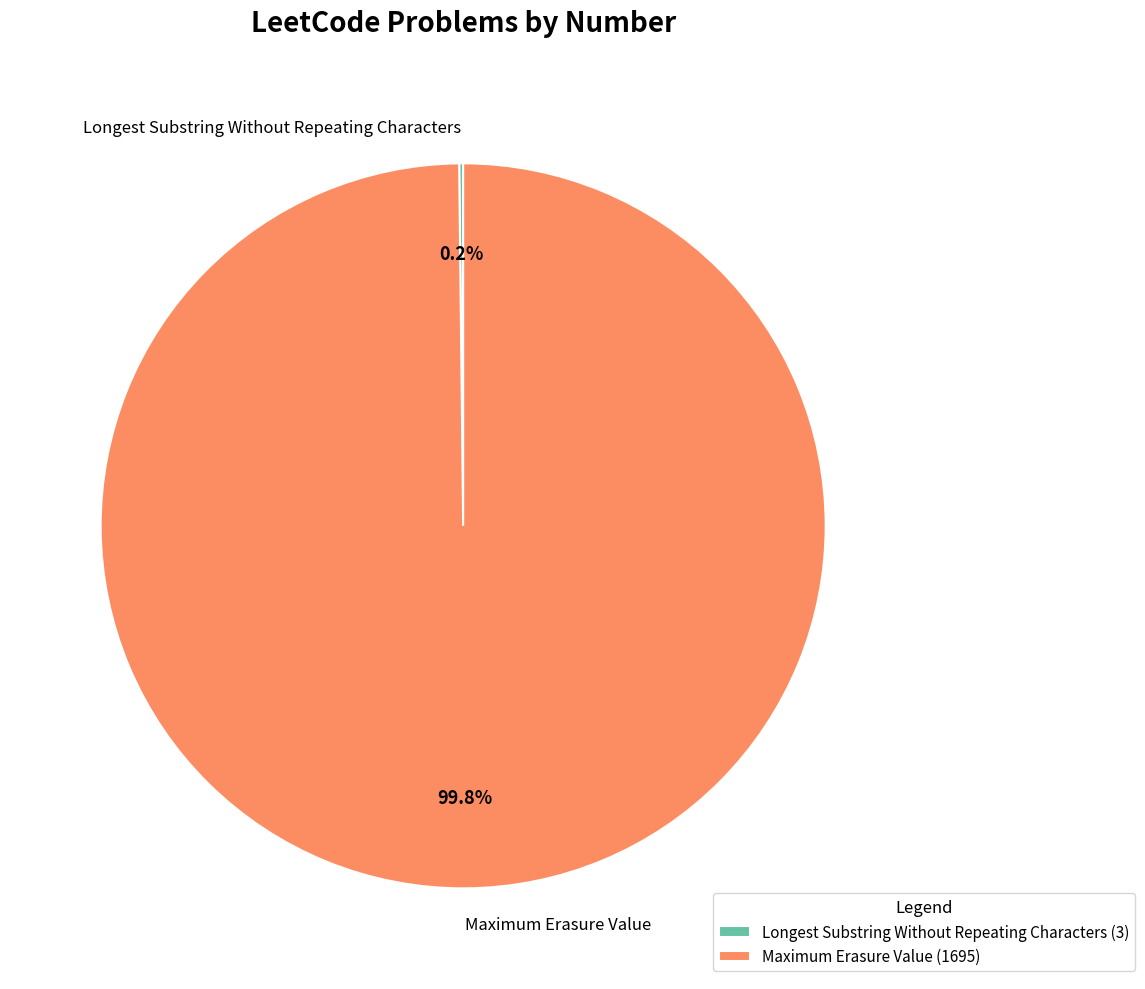

What portion of the pie excludes Maximum Erasure Value?

0.2%